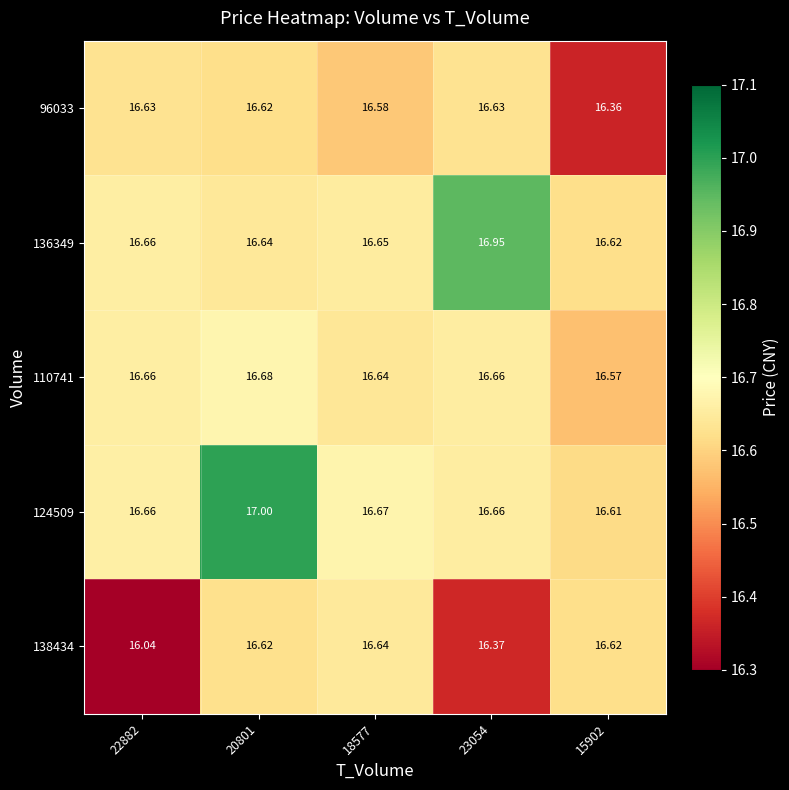

Is the value of 96033 at 20801 greater than the value of 124509 at 18577?

No